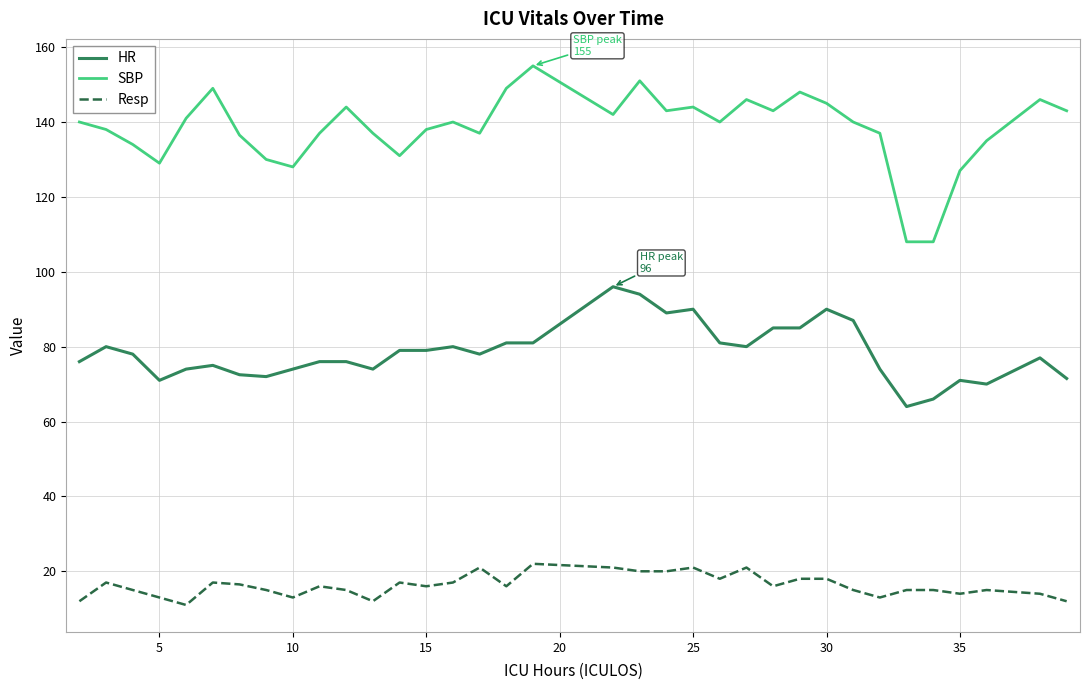

What is the greatest value displayed?

155.0